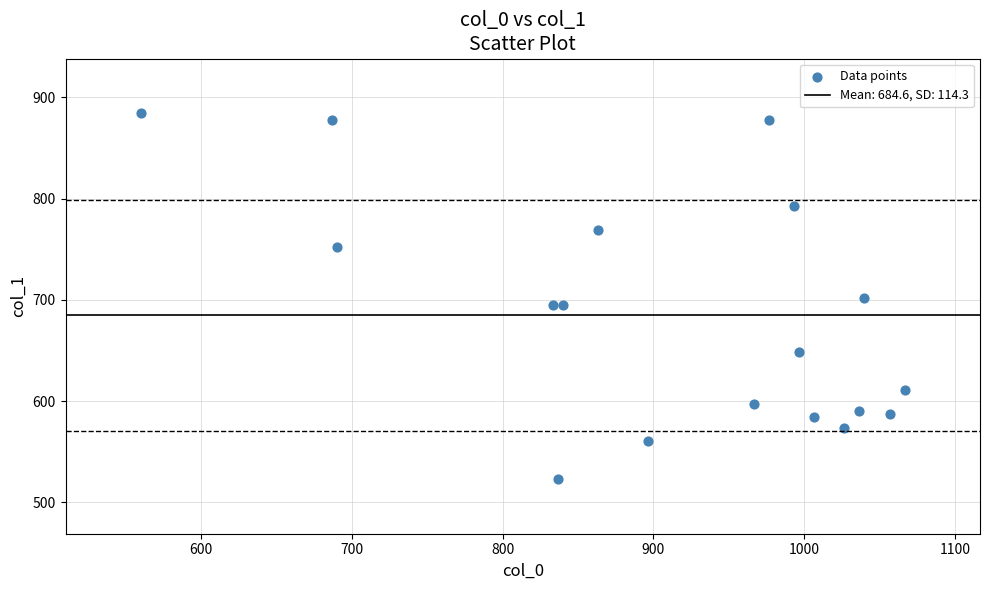

What is the range of X values (max minus min)?

506.7